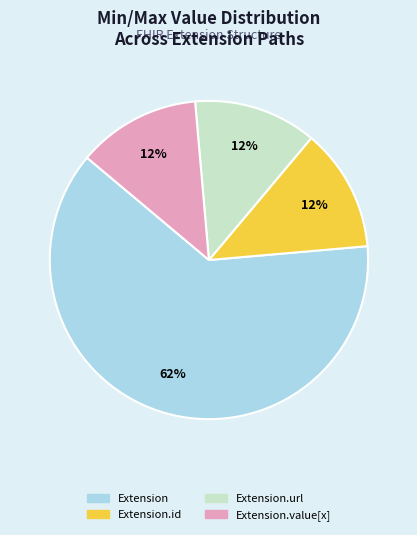

To the nearest percent, what is the average slice percentage?

25%